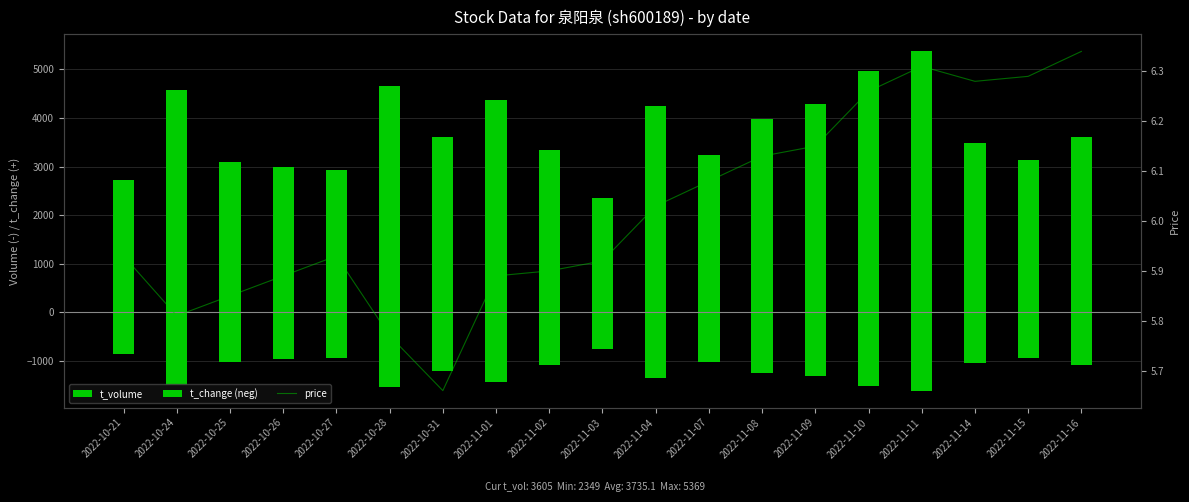

Which series has the largest total across all categories?

t_volume